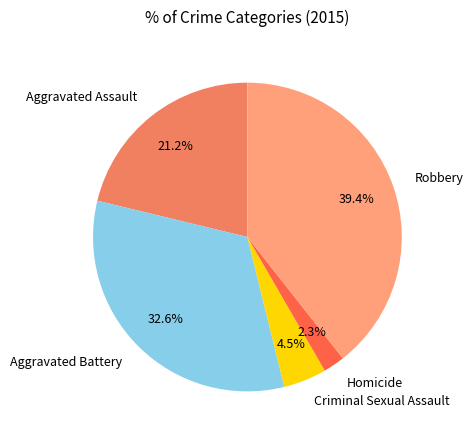

What is the largest slice in the pie chart?

Robbery